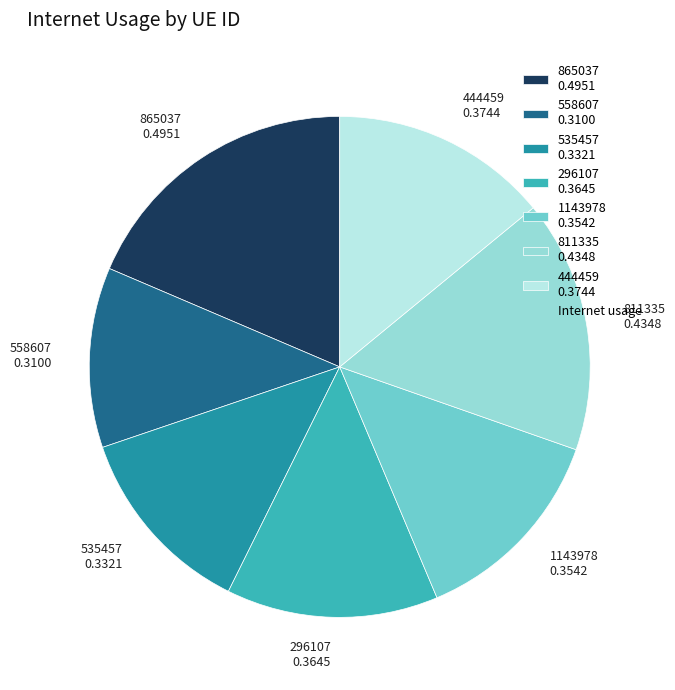

Does any single category account for the majority?

No